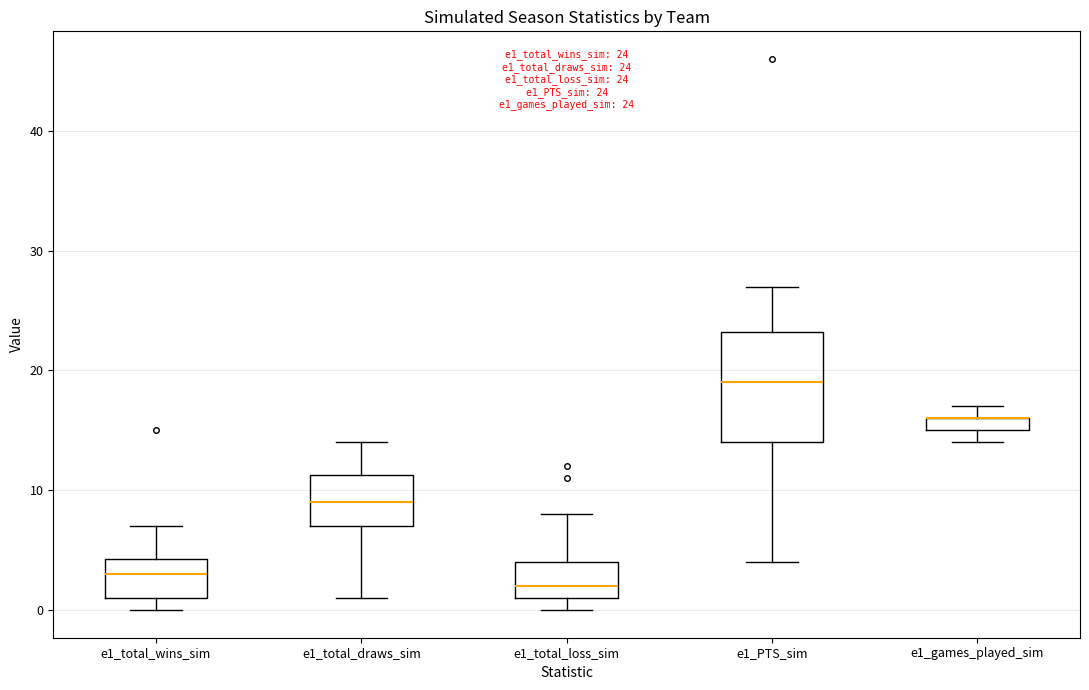

Comparing the boxes themselves (not the whiskers), which one is the tallest?

e1_PTS_sim